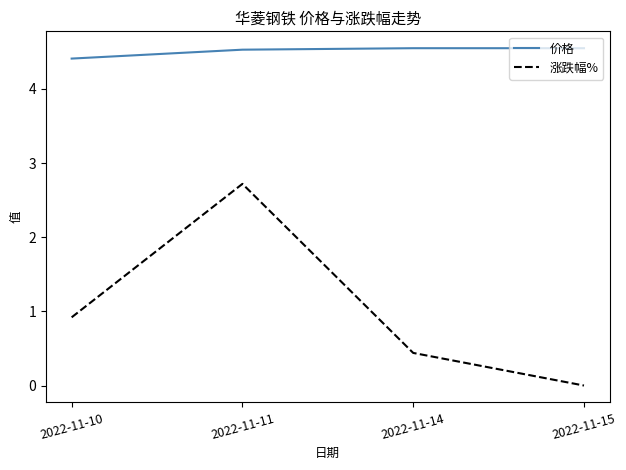

Rank the series by their maximum value, from lowest to highest.

涨跌幅%, 价格